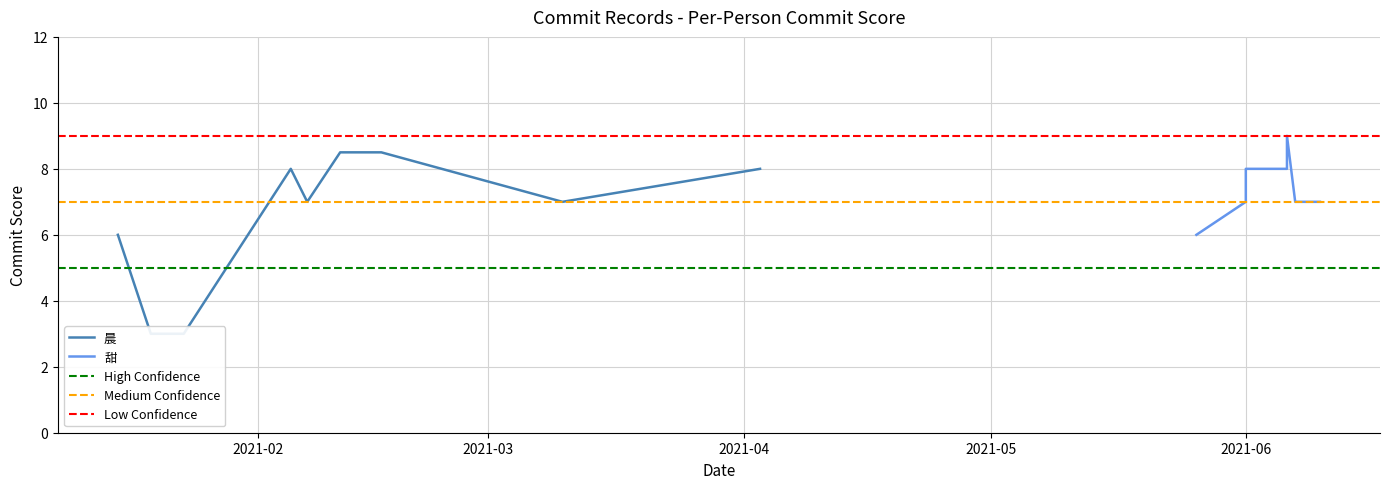

After their last crossing, which series has the higher values: 甜 or 晨?

晨